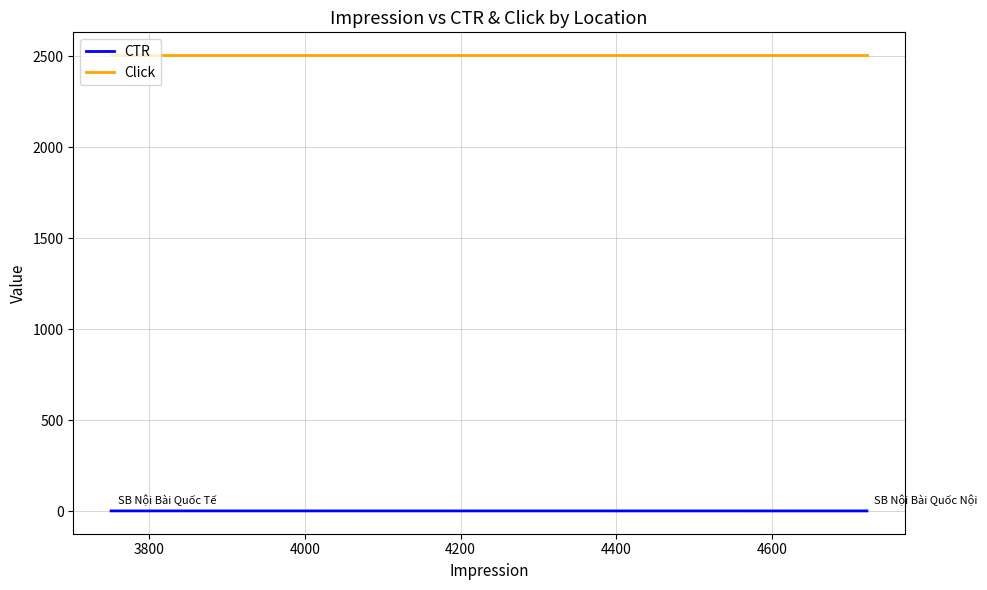

True or false: Click has a value of 3956.8 at 3600.

False